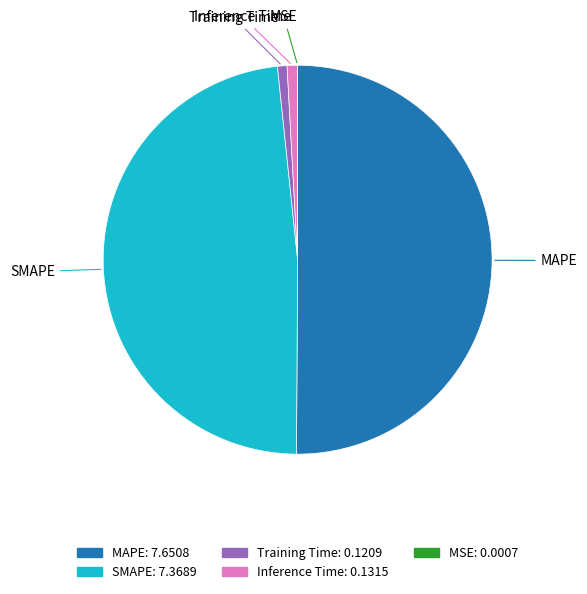

Is it true that Inference Time is 11% of the pie?

False